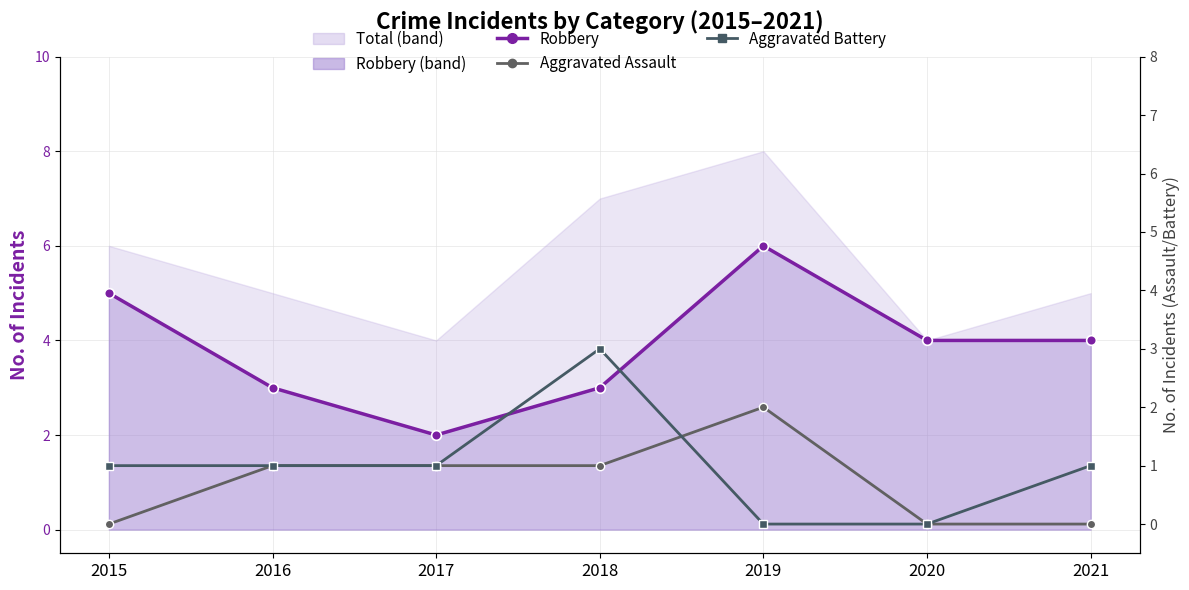

How many values in Aggravated Assault are above zero?

4